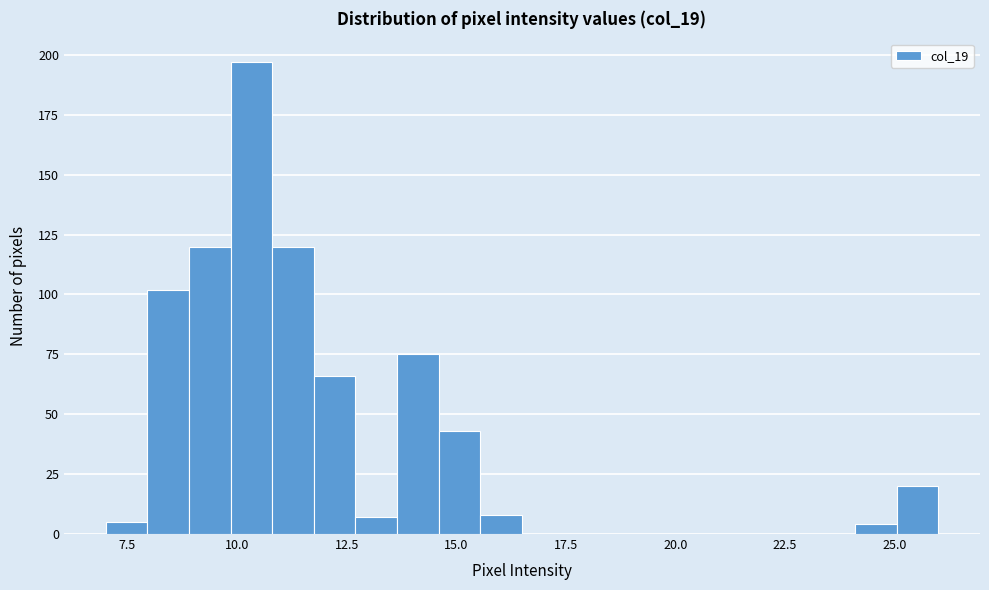

Read against the x-axis, roughly where is the centre of the tallest bar?

10.5